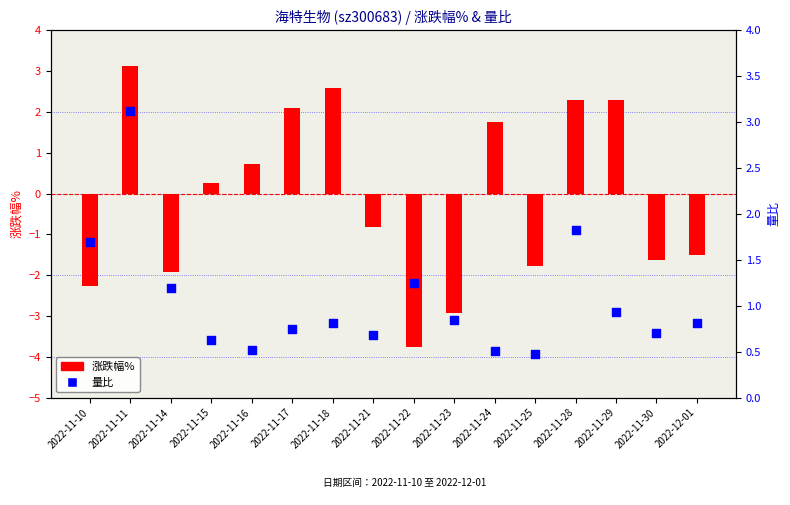

At how many categories does at least one series exceed -3?

16